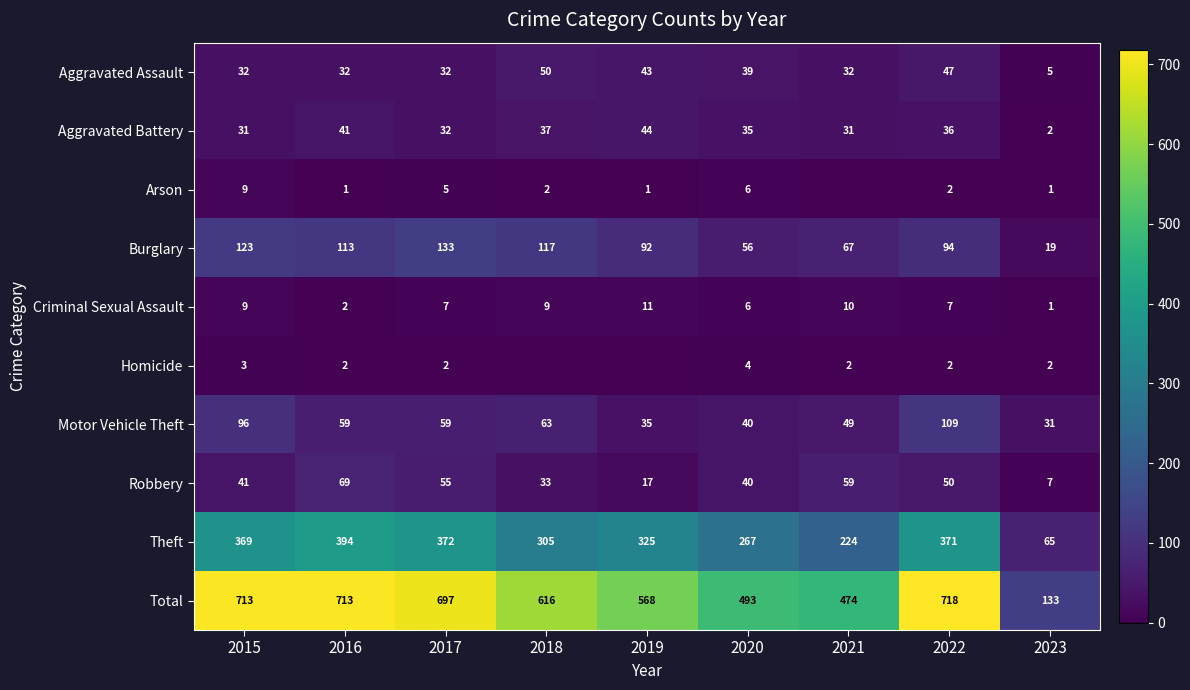

What is the difference between the Aggravated Battery values at 2019 and 2023?

42